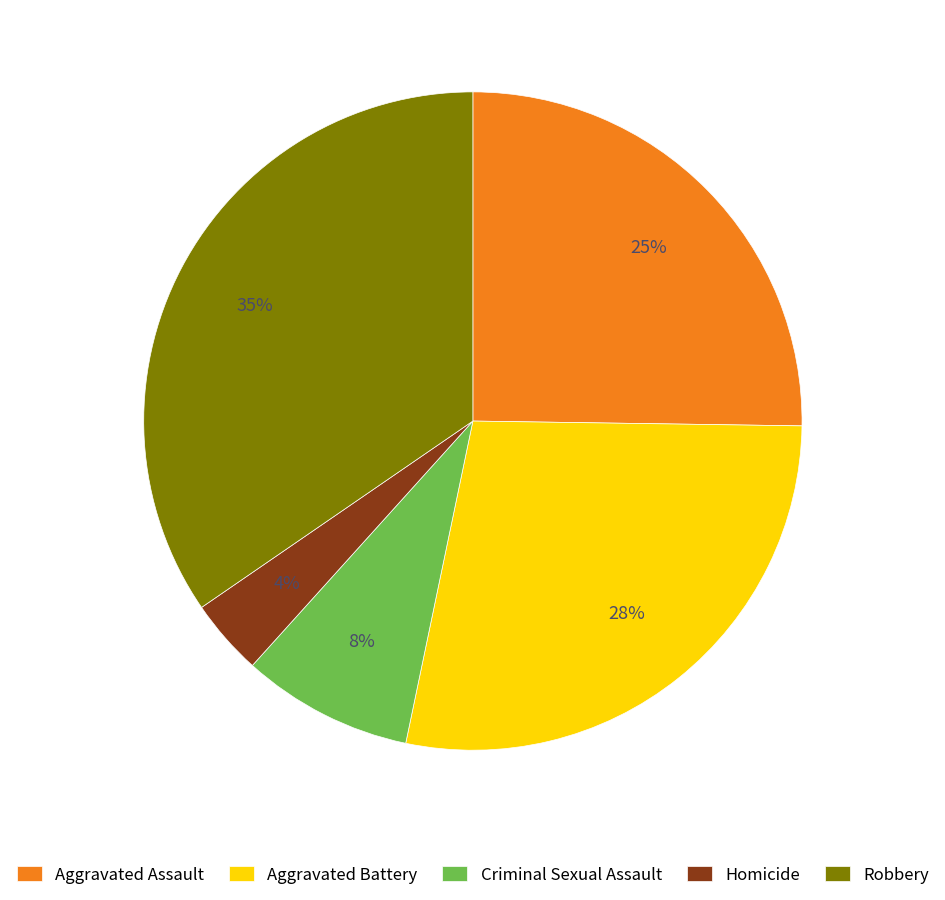

To the nearest percent, what percentage of the pie is Aggravated Assault?

25%